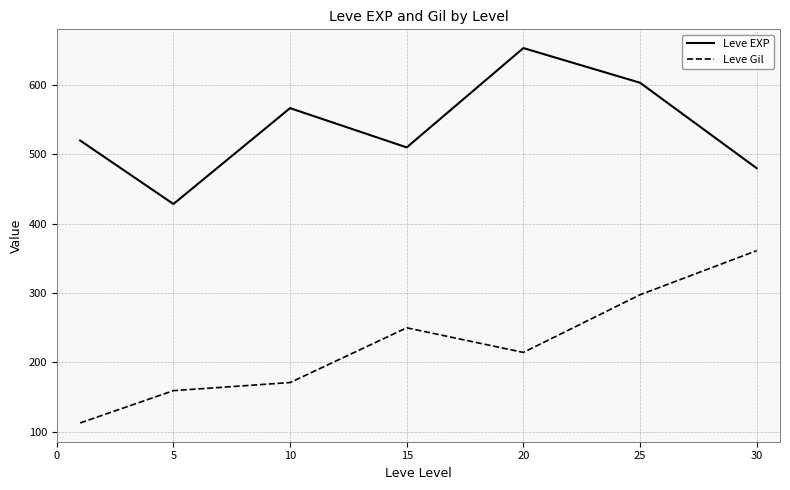

What is the greatest value displayed?

653.3